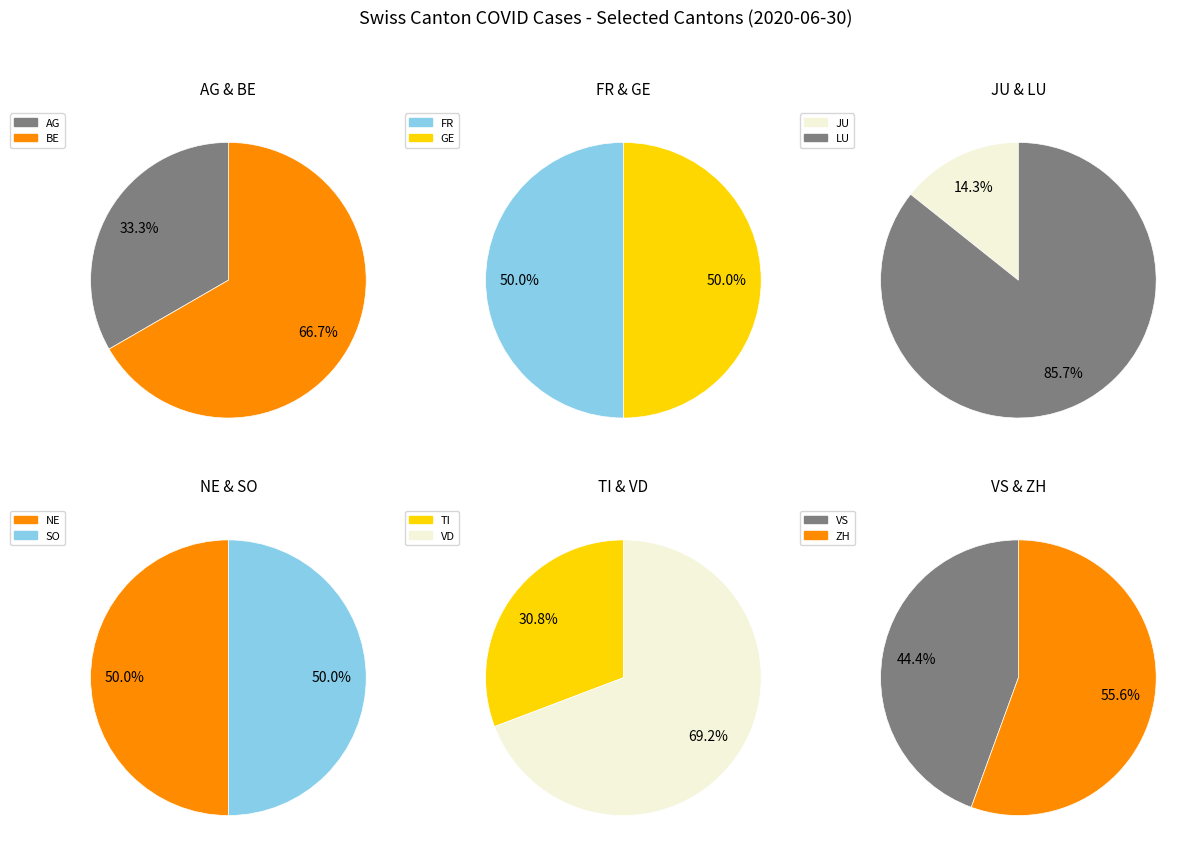

Does any single category account for the majority?

No